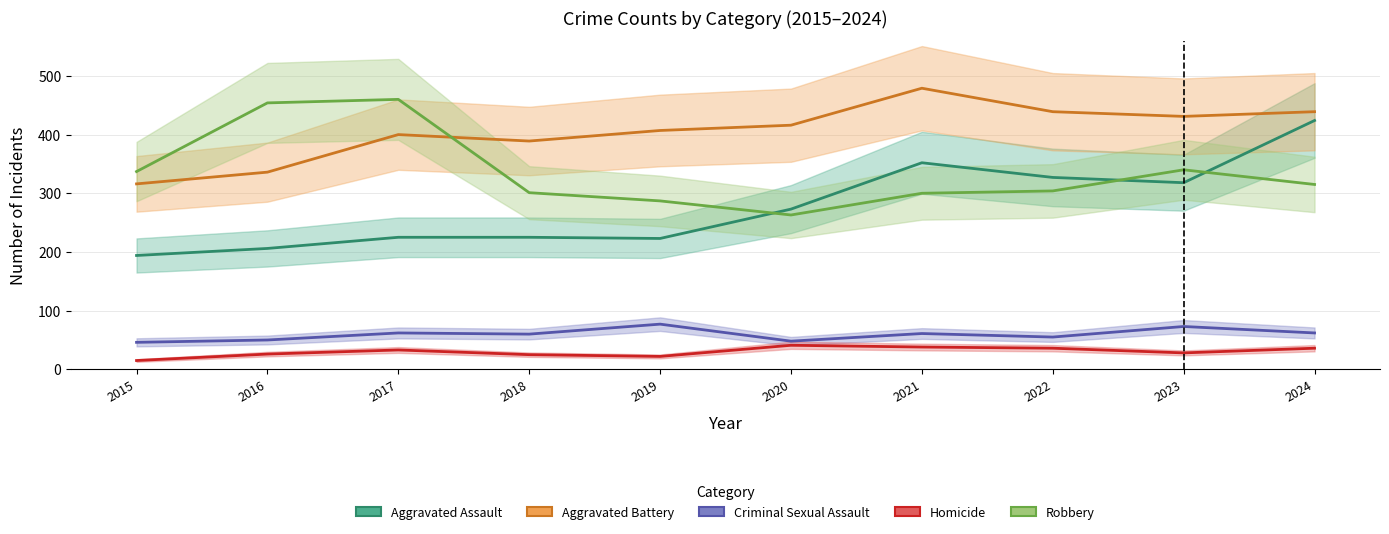

In Aggravated Assault, how many points are higher than both neighbors (excluding endpoints)?

1